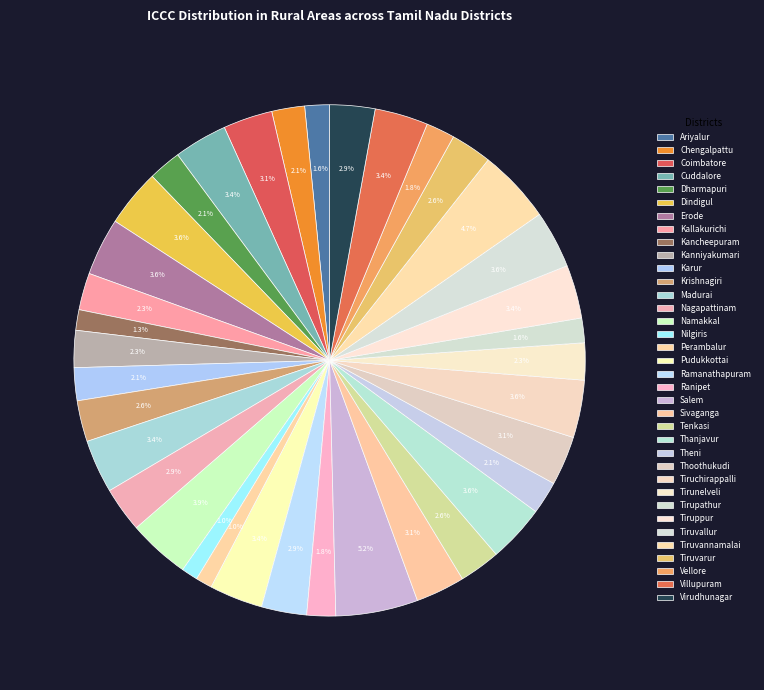

Rank the categories by value from highest to lowest.

Salem, Tiruvannamalai, Namakkal, Dindigul, Erode, Thanjavur, Tiruchirappalli, Tiruvallur, Cuddalore, Madurai, Pudukkottai, Tiruppur, Villupuram, Coimbatore, Sivaganga, Thoothukudi, Nagapattinam, Ramanathapuram, Virudhunagar, Krishnagiri, Tenkasi, Tiruvarur, Kallakurichi, Kanniyakumari, Tirunelveli, Chengalpattu, Dharmapuri, Karur, Theni, Ranipet, Vellore, Ariyalur, Tirupathur, Kancheepuram, Nilgiris, Perambalur